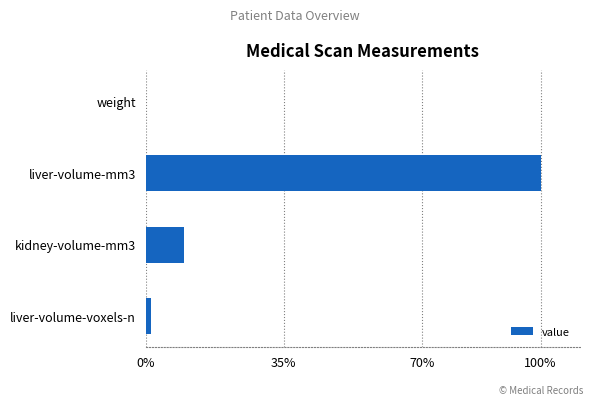

At which label is the value closest to 50?

kidney-volume-mm3